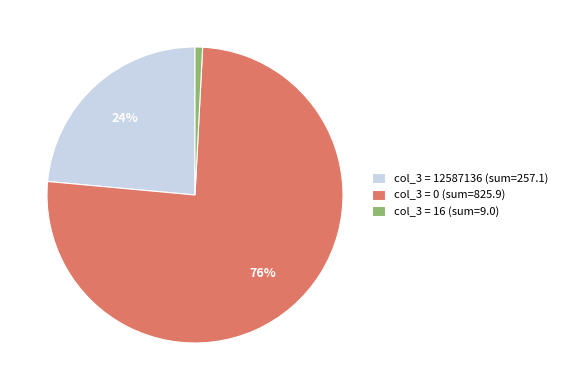

Count the number of slices in the pie.

3